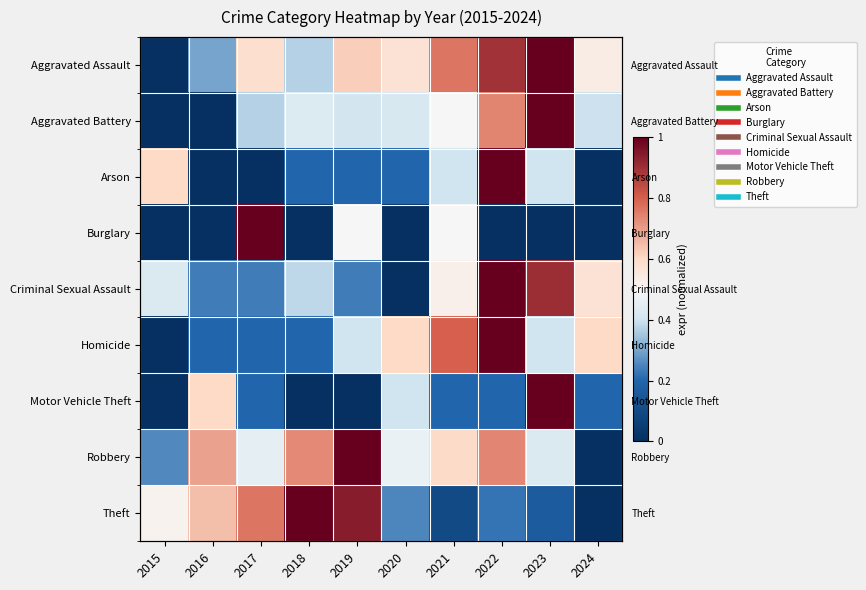

Count the Arson values in the range 0 to 1.

10